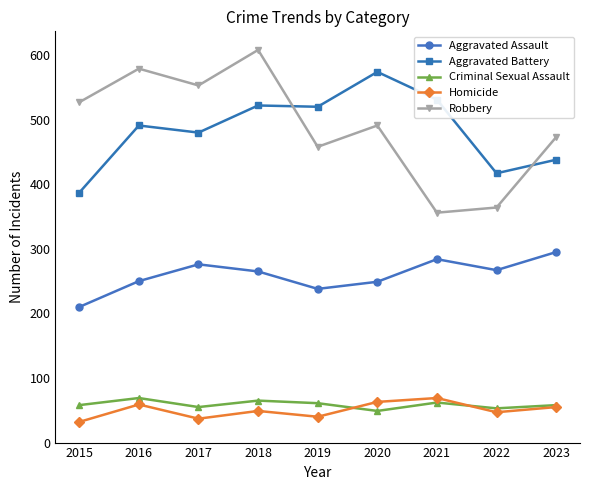

What is the value of the Robbery point at the 7th from the left?

356